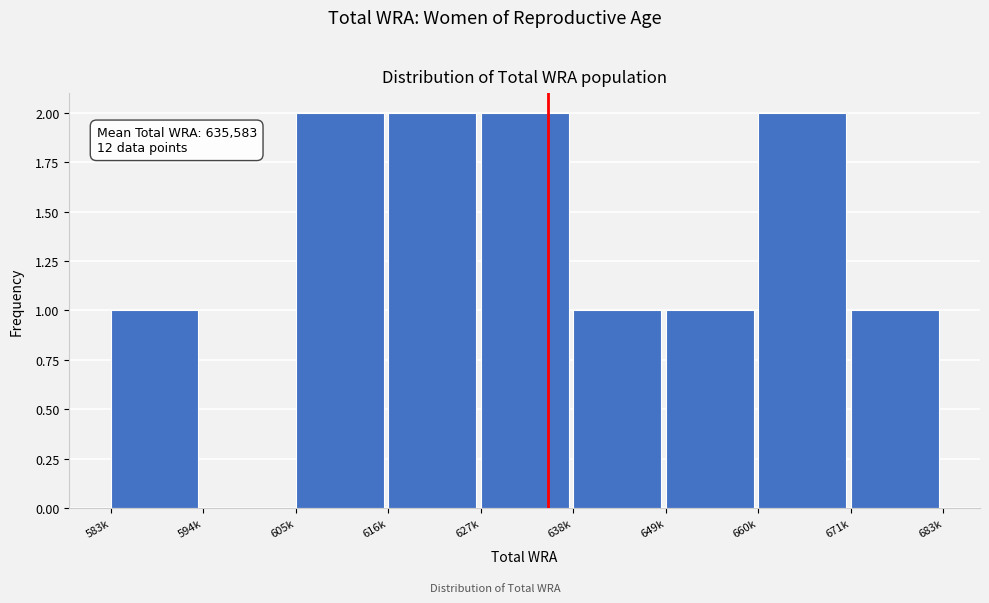

Reading right to left, what are all the values shown in this chart?

671k=1	660k=2	649k=1	638k=1	627k=2	616k=2	605k=2	594k=0	583k=1